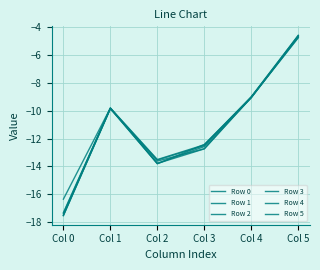

Reading right to left, transcribe all the data shown in this chart.

Row 0: -4.6	-9.0	-12.7	-13.8	-9.8	-17.3
Row 1: -4.7	-9.0	-12.4	-13.8	-9.8	-17.5
Row 2: -4.7	-9.0	-12.5	-13.5	-9.8	-17.5
Row 3: -4.6	-9.0	-12.7	-13.6	-9.8	-17.5
Row 4: -4.6	-9.0	-12.4	-13.5	-9.8	-16.3
Row 5: -4.6	-9.1	-12.6	-13.8	-9.8	-17.4